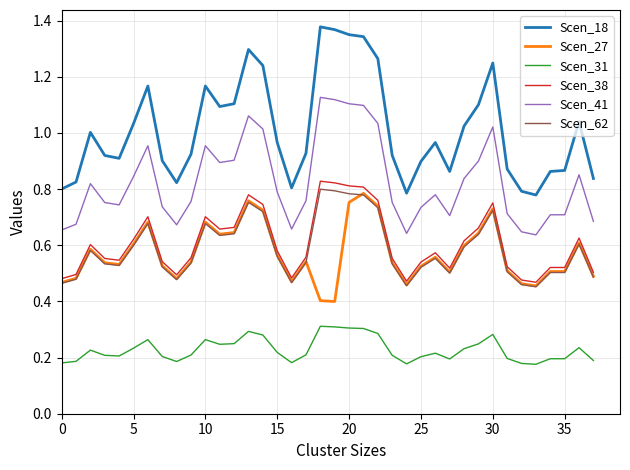

What is the sum of all Scen_18 values?

38.5